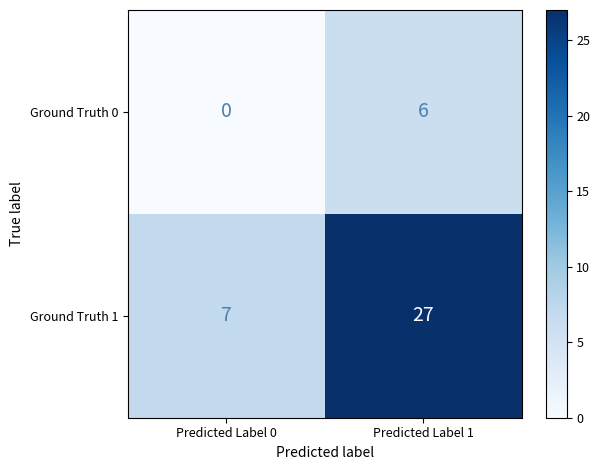

What is the difference between the highest and lowest values at Predicted Label 0?

7